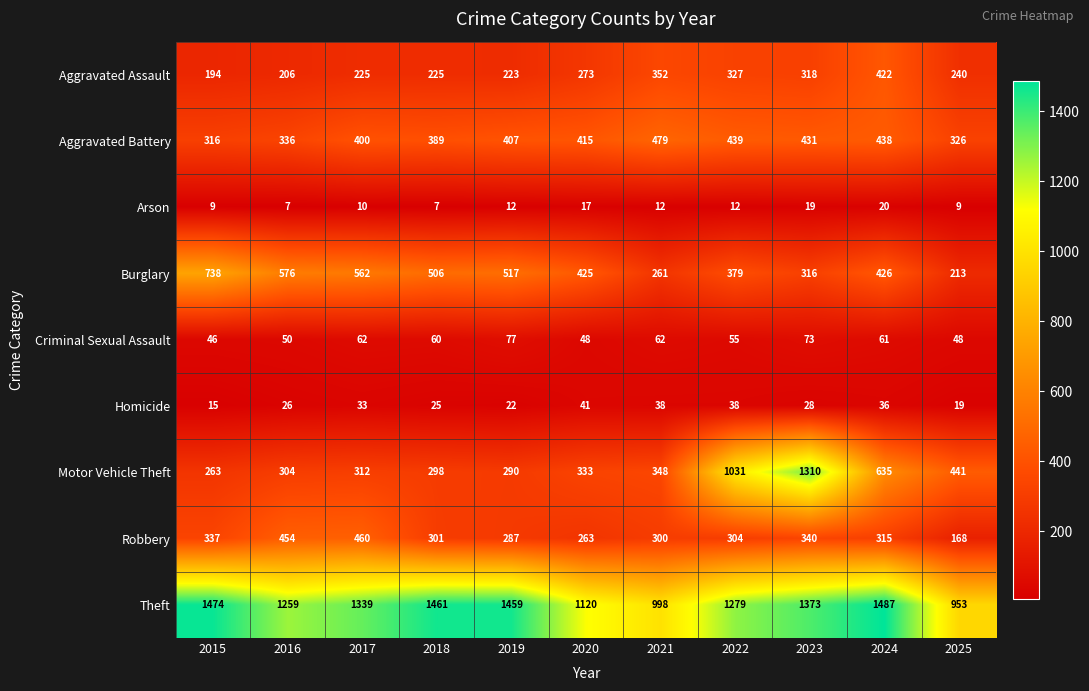

At which category is the sum across all series the highest?

2023